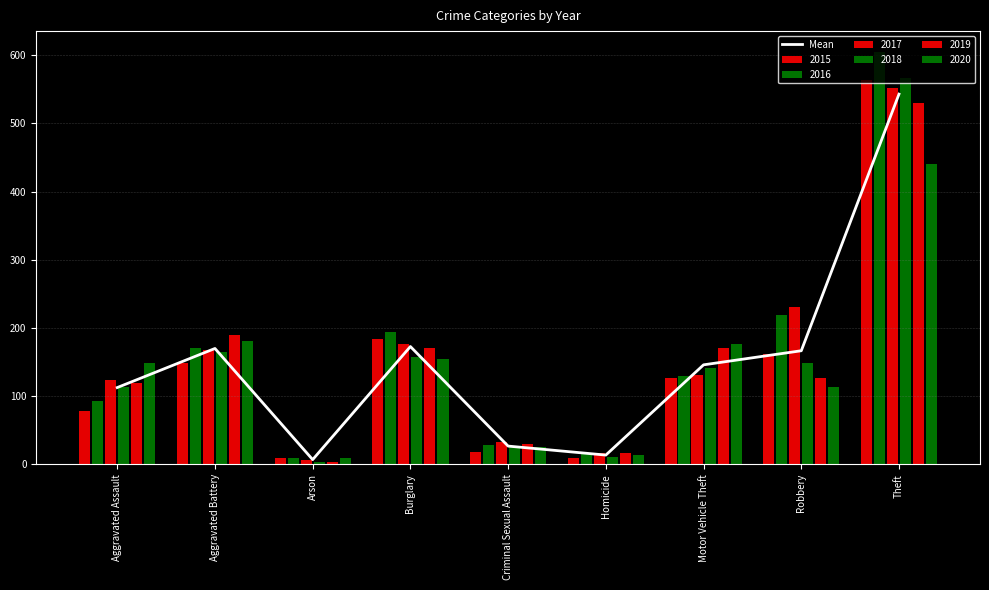

Which has a higher value, Robbery or Aggravated Assault?

Robbery